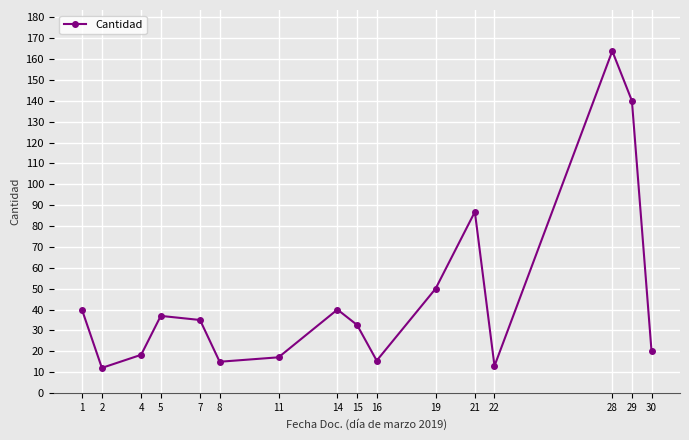

What is the value of the 13th point from the left?

13.0